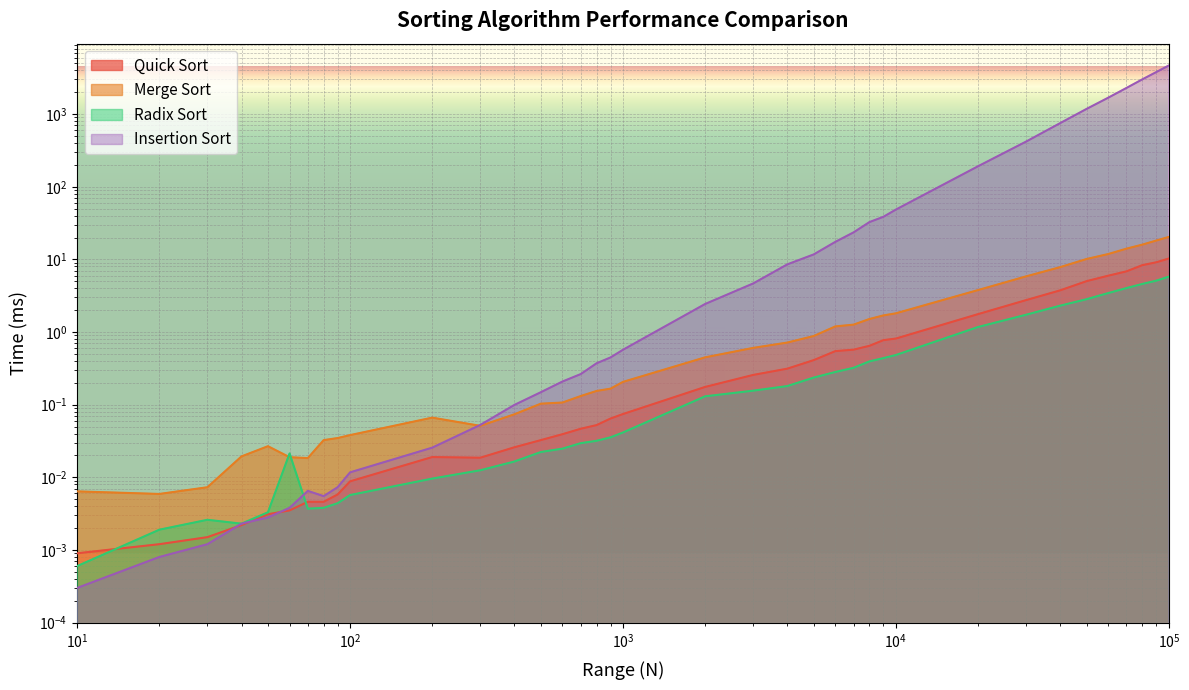

At 30000, list the series in order from smallest to largest.

Radix Sort, Quick Sort, Merge Sort, Insertion Sort